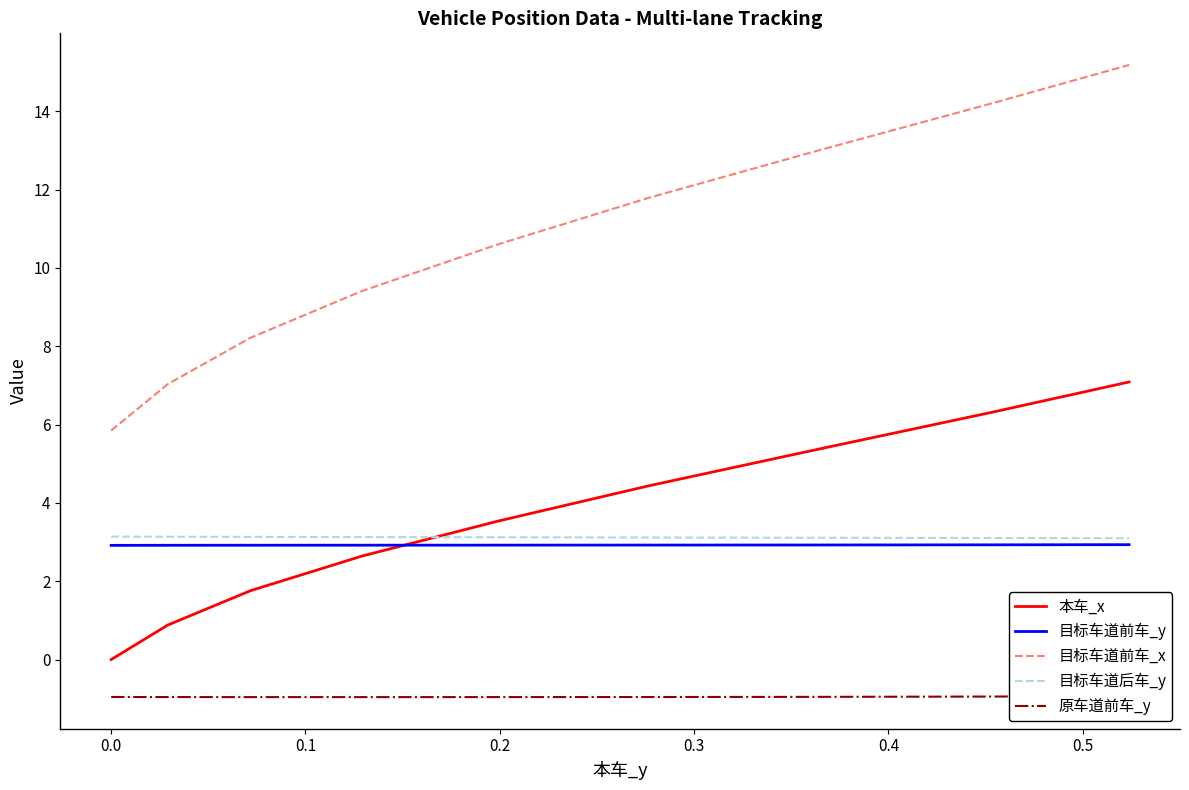

What is the highest value of the 本车_x series?

7.1